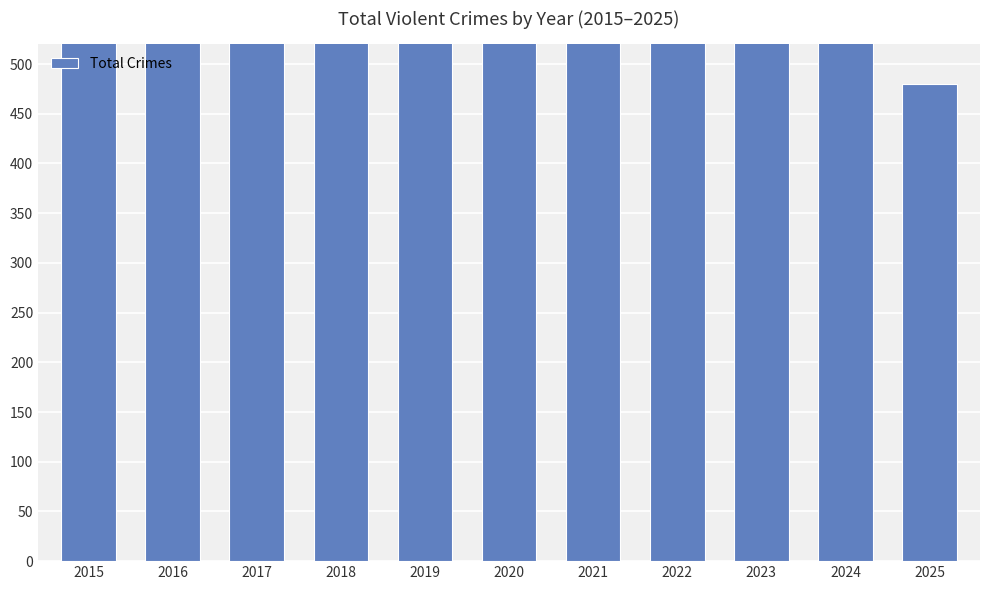

What is the difference between the second highest and second lowest values?

323